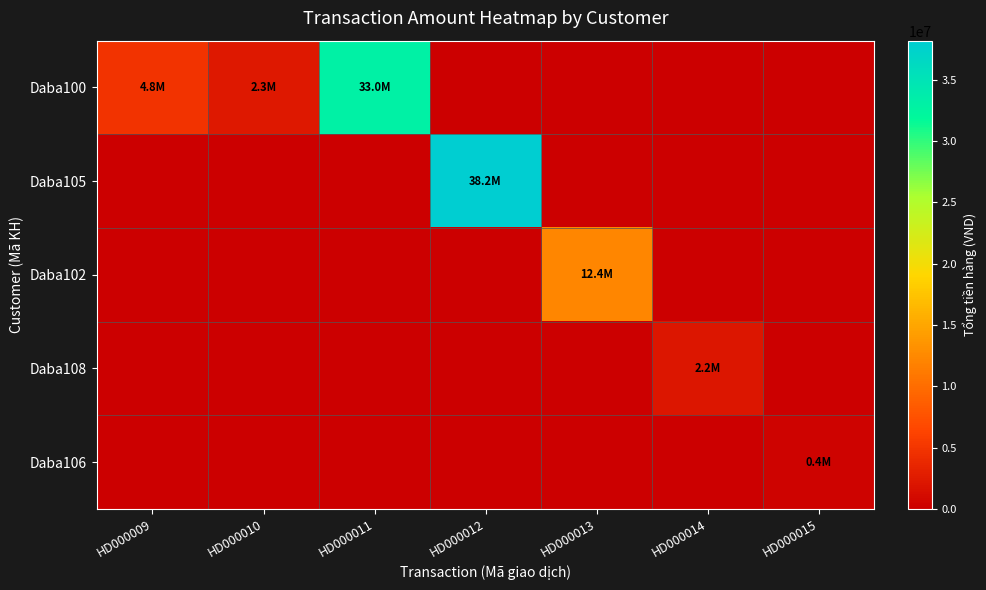

Which series has the largest range (max minus min)?

Daba105